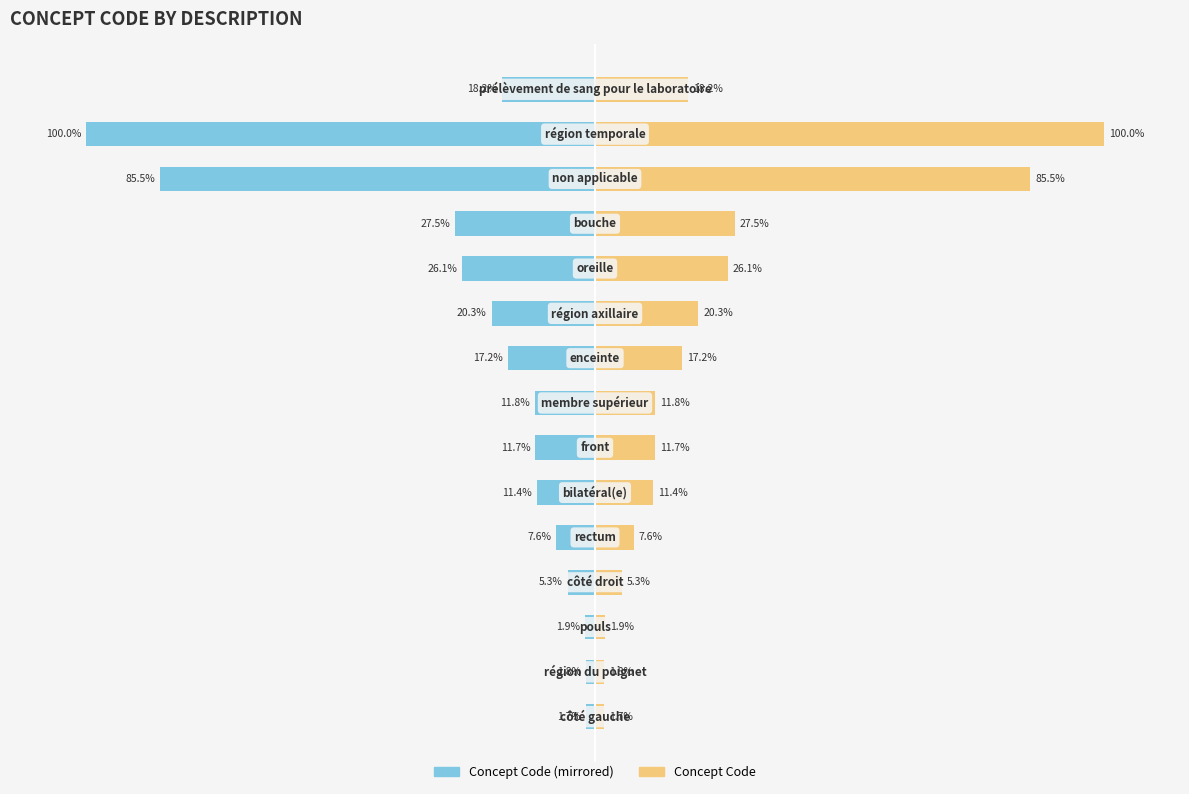

How many values in the Concept Code (right) series are below 11?

5